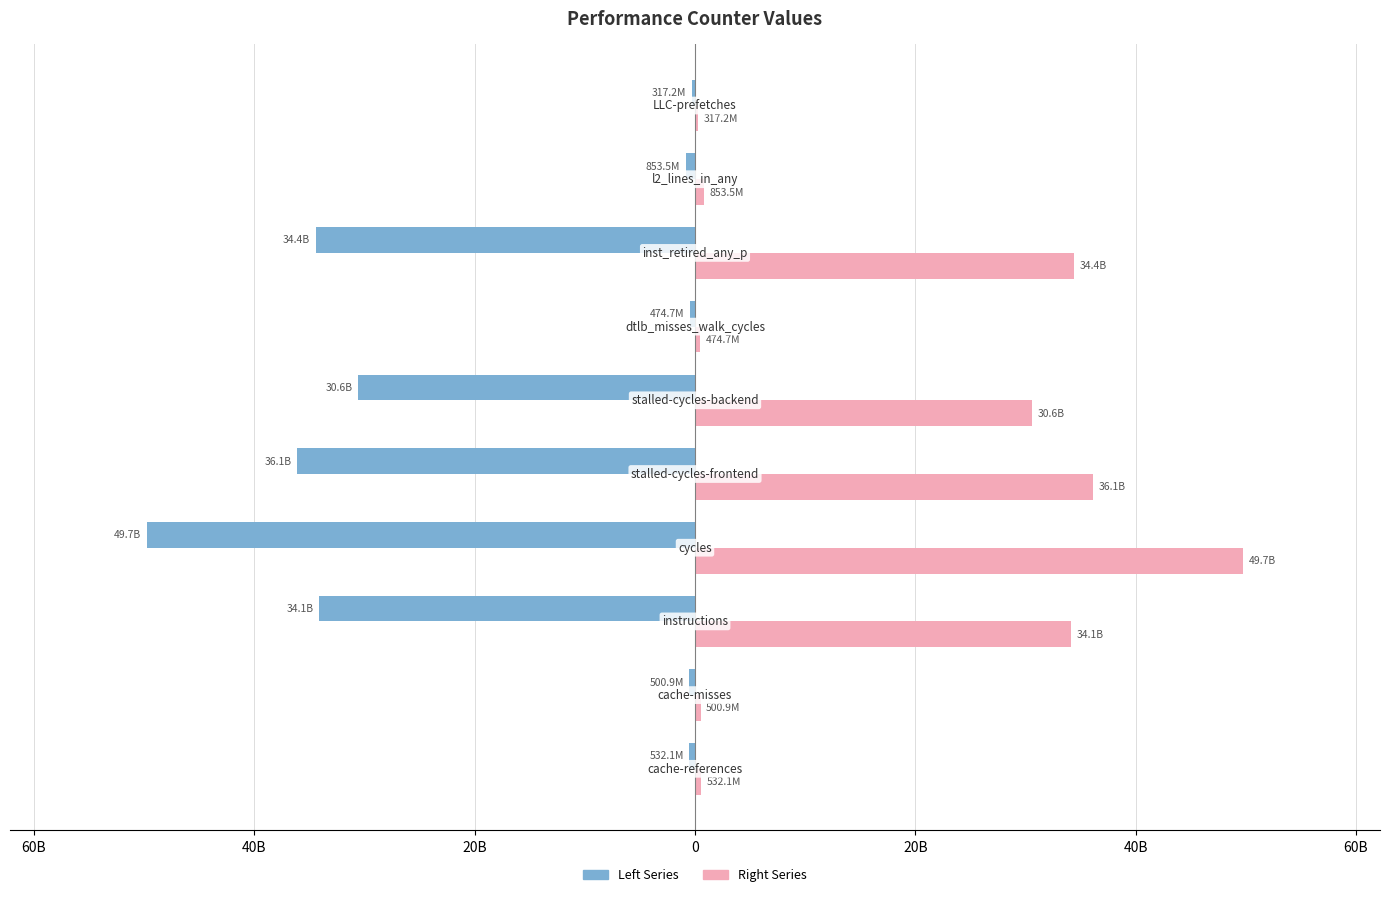

Rank the series by their average value, from lowest to highest.

Left Series, Right Series